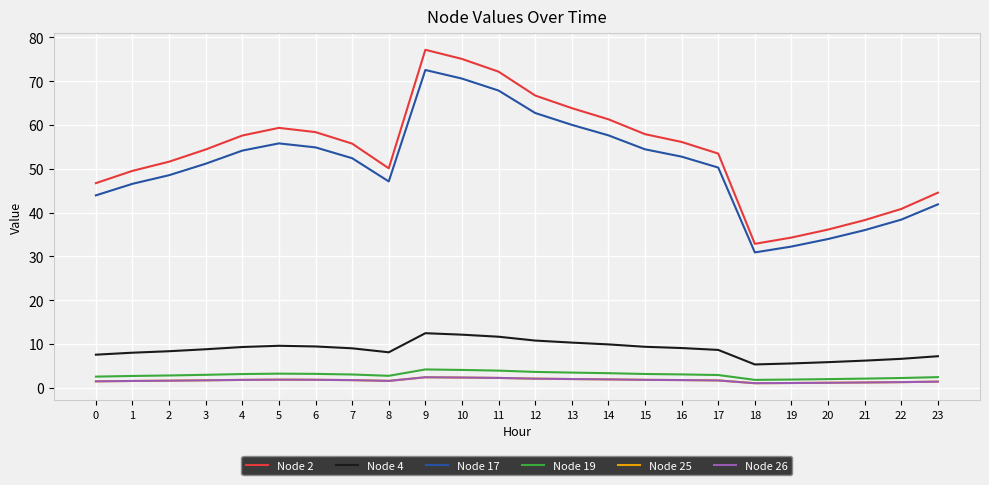

True or false: Node 4 has a value of 4.3 at 9.

False